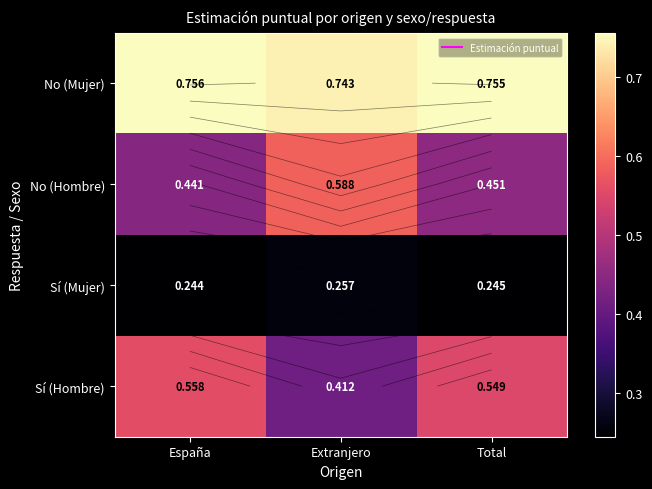

Rank the categories by Sí (Hombre) value from lowest to highest.

Extranjero, Total, España